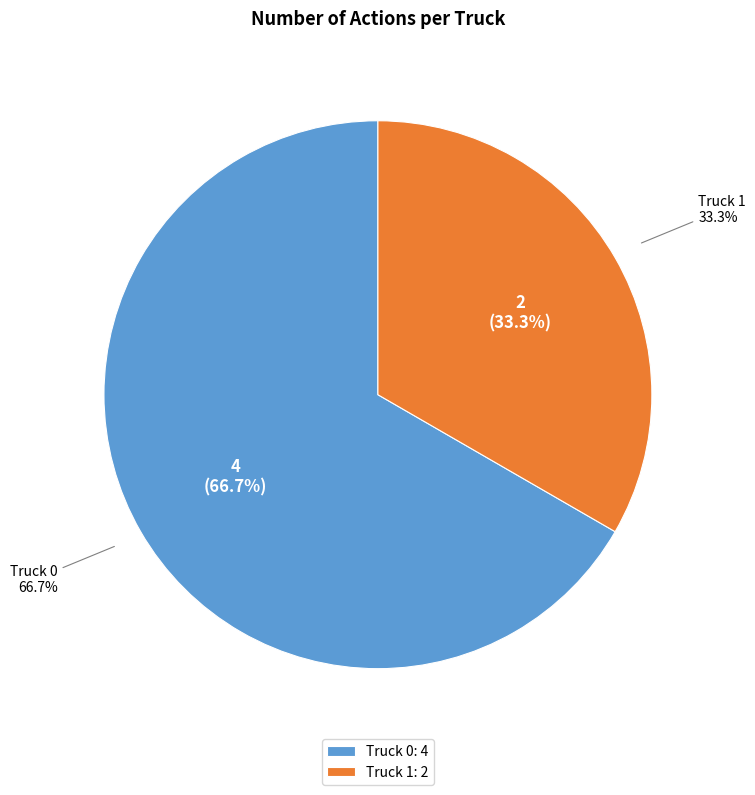

To the nearest percent, what is the difference between the Truck 0 and Truck 1 slice percentages?

33%